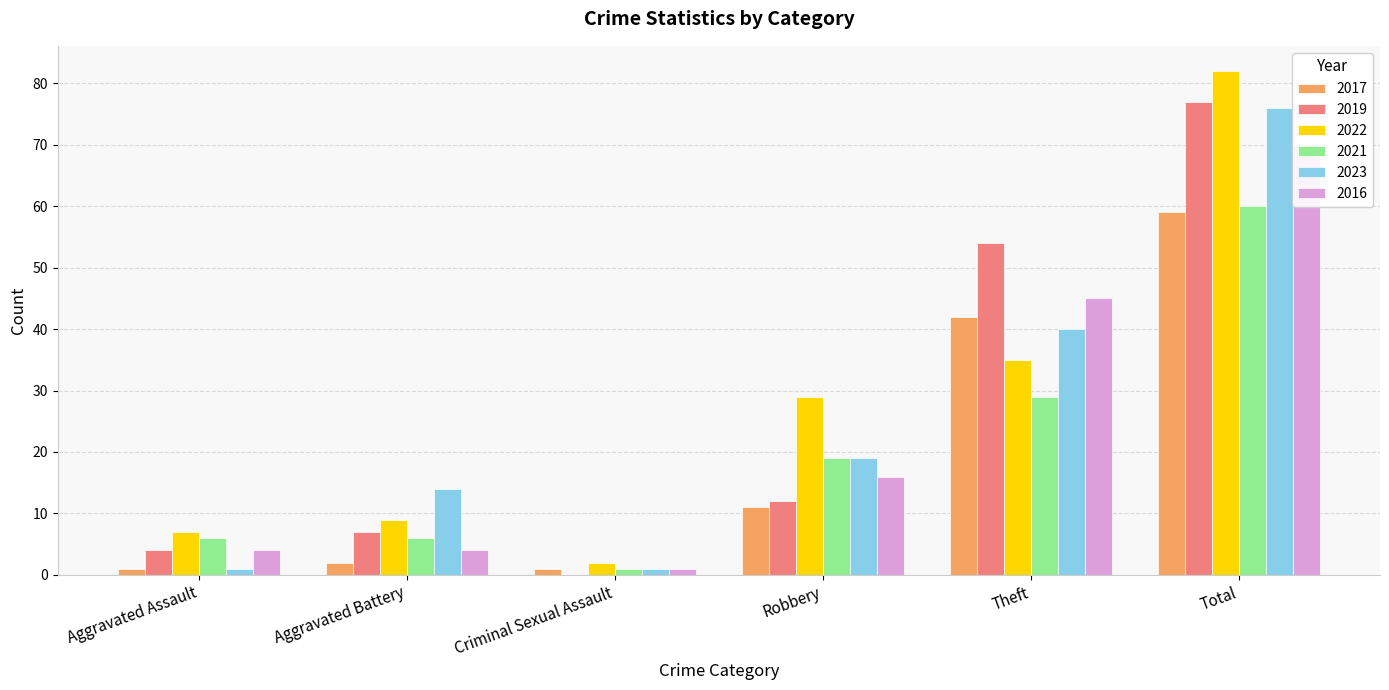

What is the average value of the 2022 series?

27